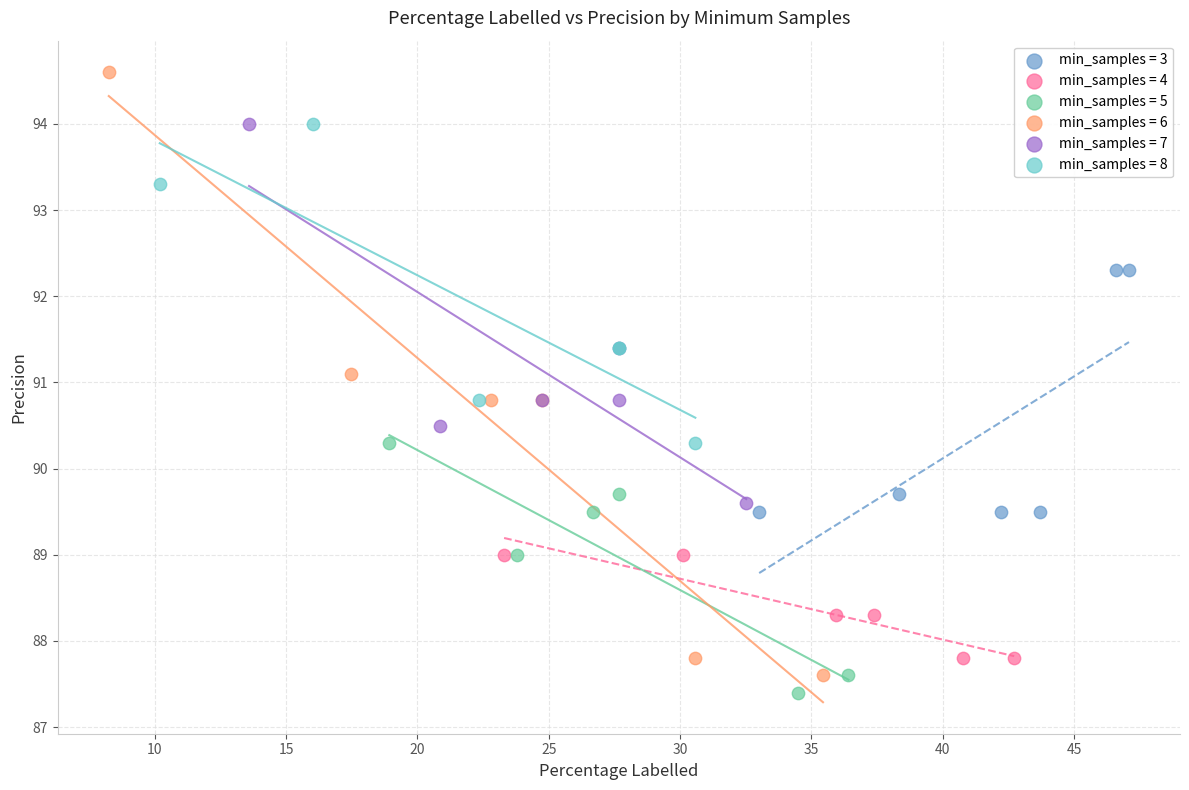

Which series has the largest Y range (max minus min)?

min_samples = 6